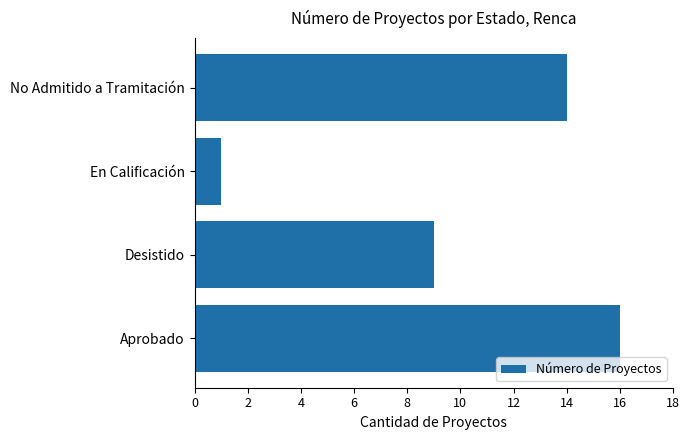

What is the difference between the maximum and second lowest values?

7